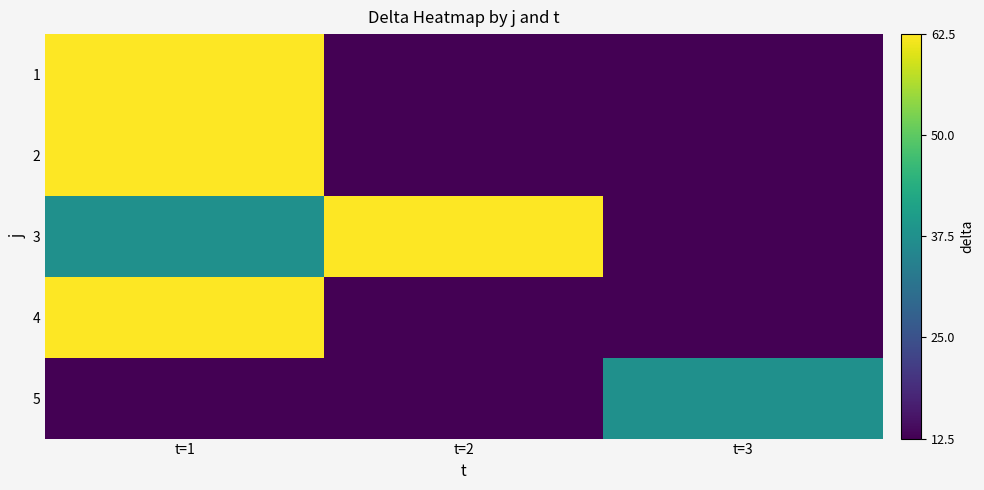

Which label corresponds to the smallest value in the chart?

t=2